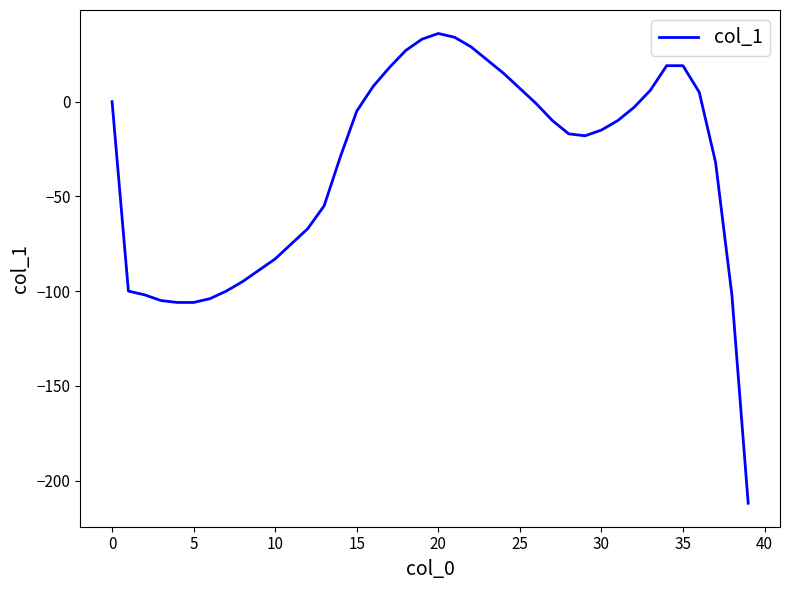

What is the difference between the maximum and minimum values?

248